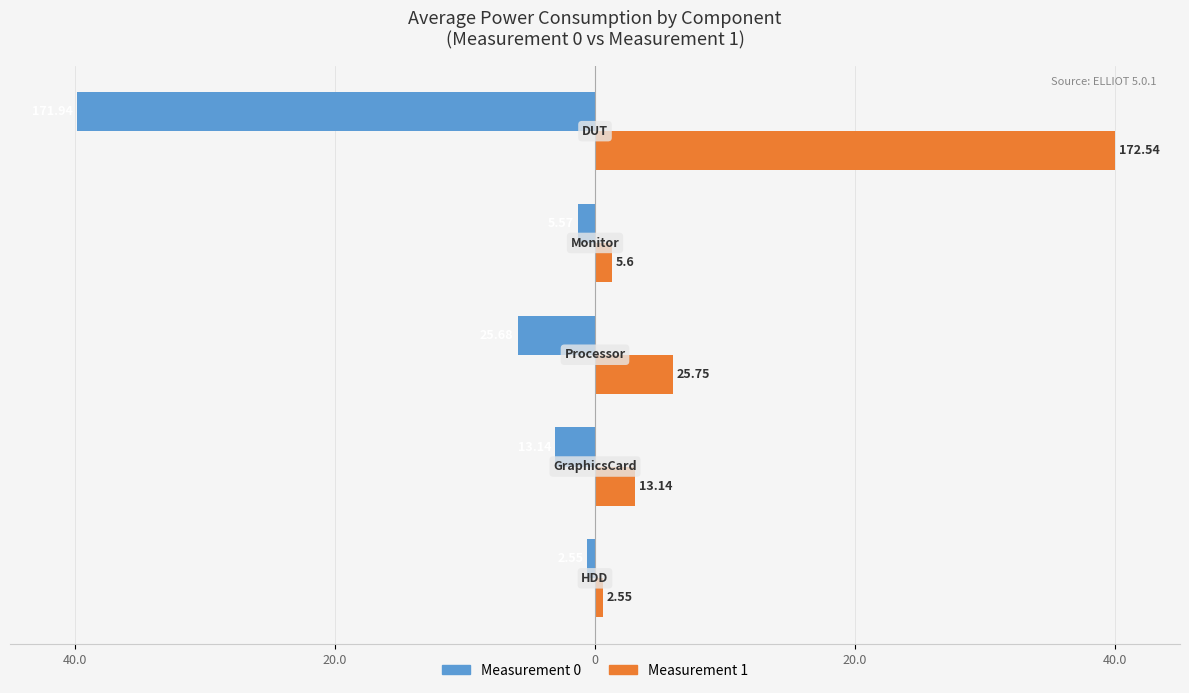

What are all the series names shown in the legend?

Measurement 0, Measurement 1